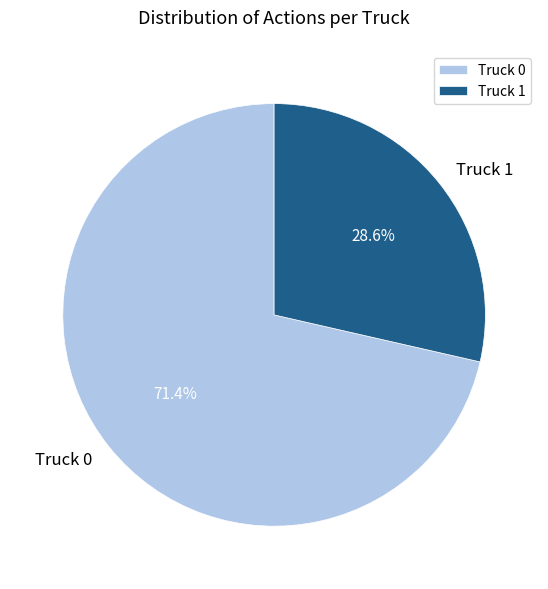

To the nearest percent, what percentage of the pie is Truck 0?

71%